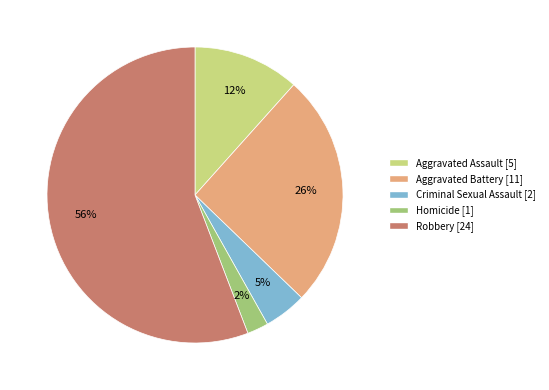

True or false: Robbery accounts for 62% of the total.

False